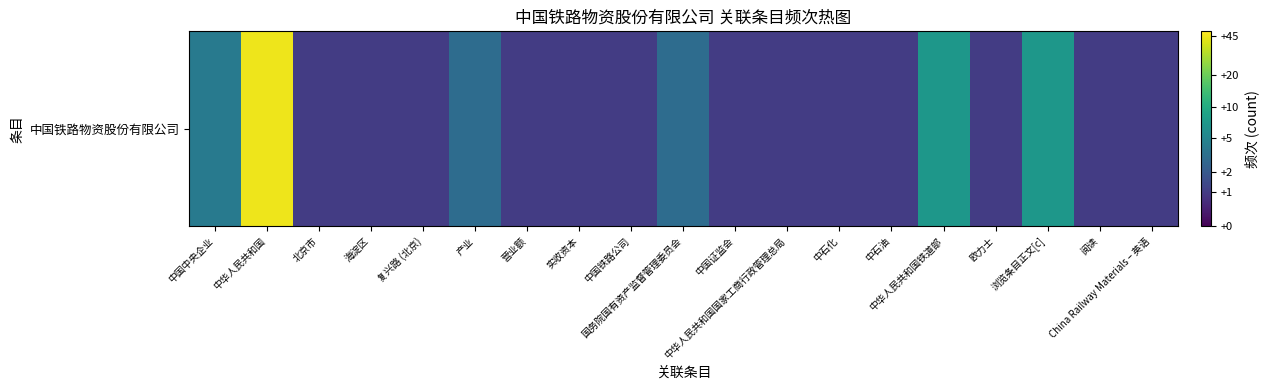

List the labels in order of value, smallest first.

北京市, 海淀区, 复兴路 (北京), 营业额, 实收资本, 中国铁路公司, 中国证监会, 中华人民共和国国家工商行政管理总局, 中石化, 中石油, 欧力士, 阅读, China Railway Materials – 英语, 产业, 国务院国有资产监督管理委员会, 中国中央企业, 中华人民共和国铁道部, 浏览条目正文[c], 中华人民共和国